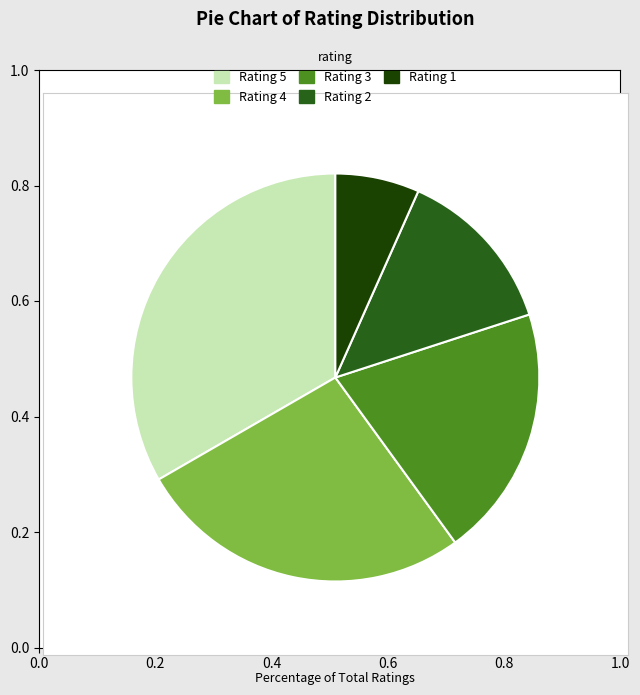

Is the sum of Rating 3 and Rating 5 greater than half?

Yes